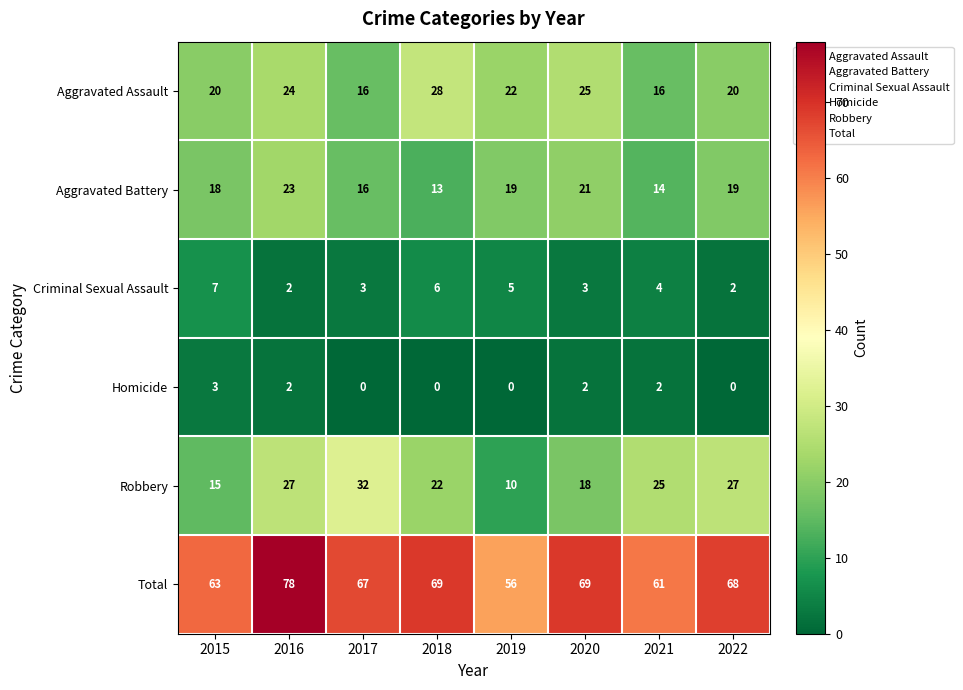

What is the spread (max minus min) of values at 2016?

76